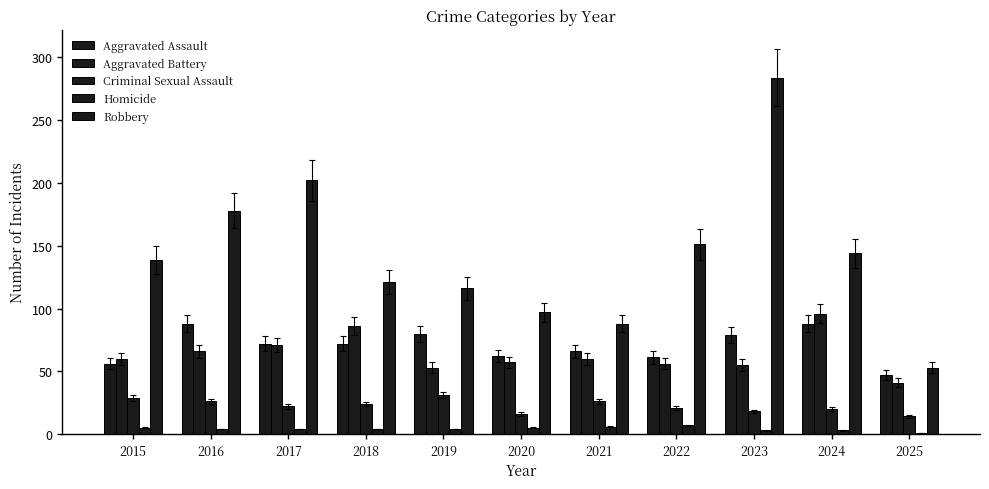

Which has a higher value, 2023 or 2019?

2019